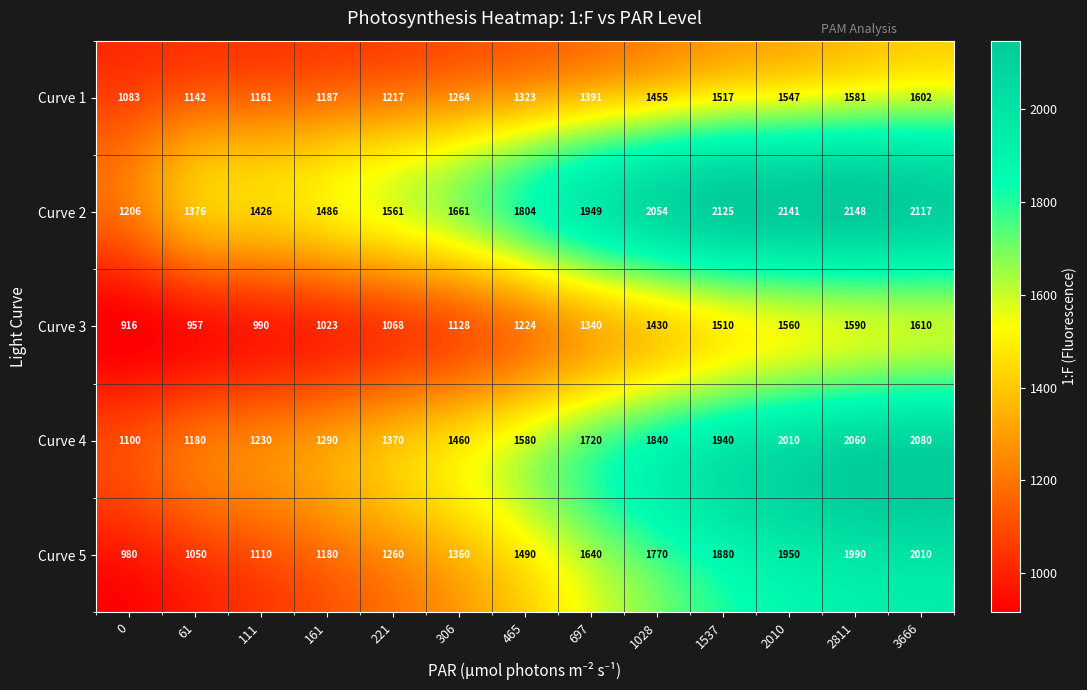

At how many categories does at least one series exceed 1818?

6